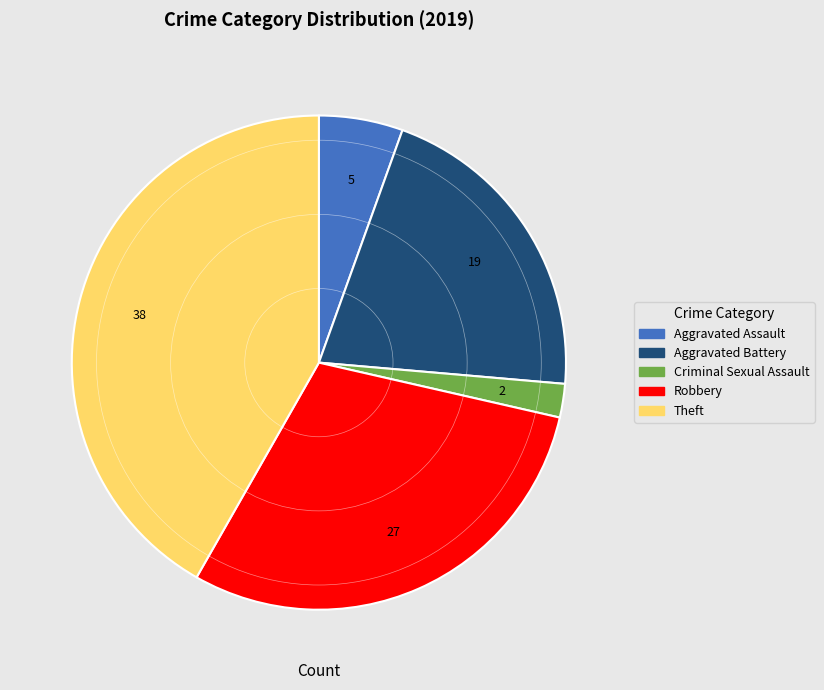

Is there a majority slice in this chart?

No